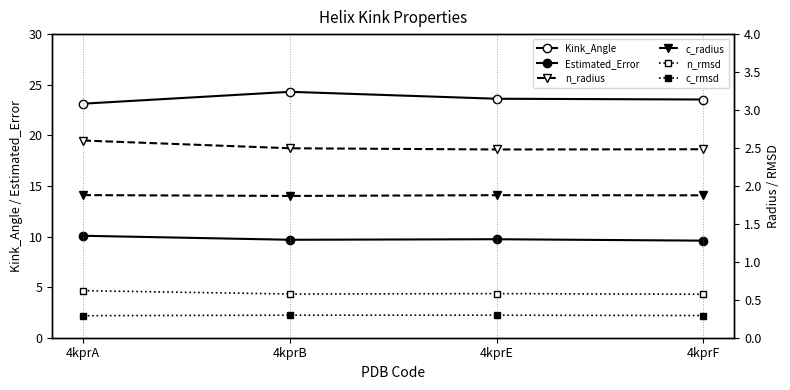

Which series has the largest total across all categories?

Kink_Angle